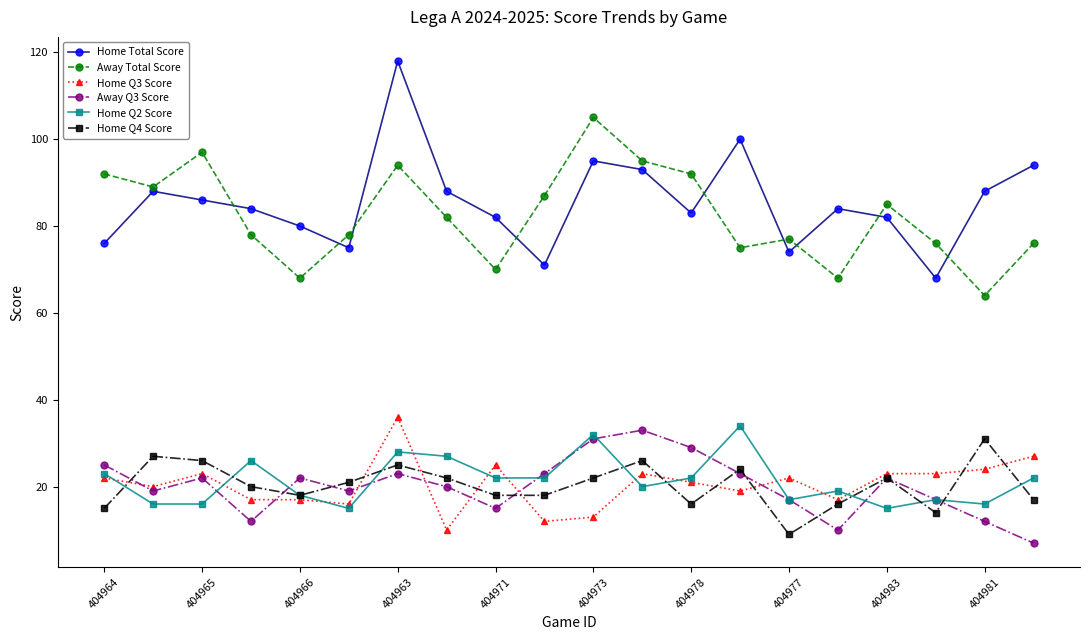

How many data points does each series have?

20